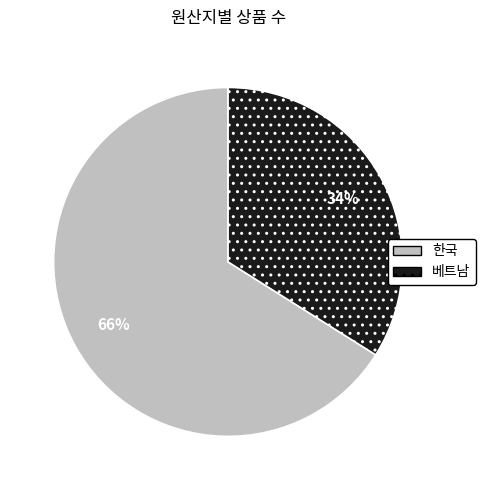

Is the sum of 베트남 and 한국 greater than half?

Yes